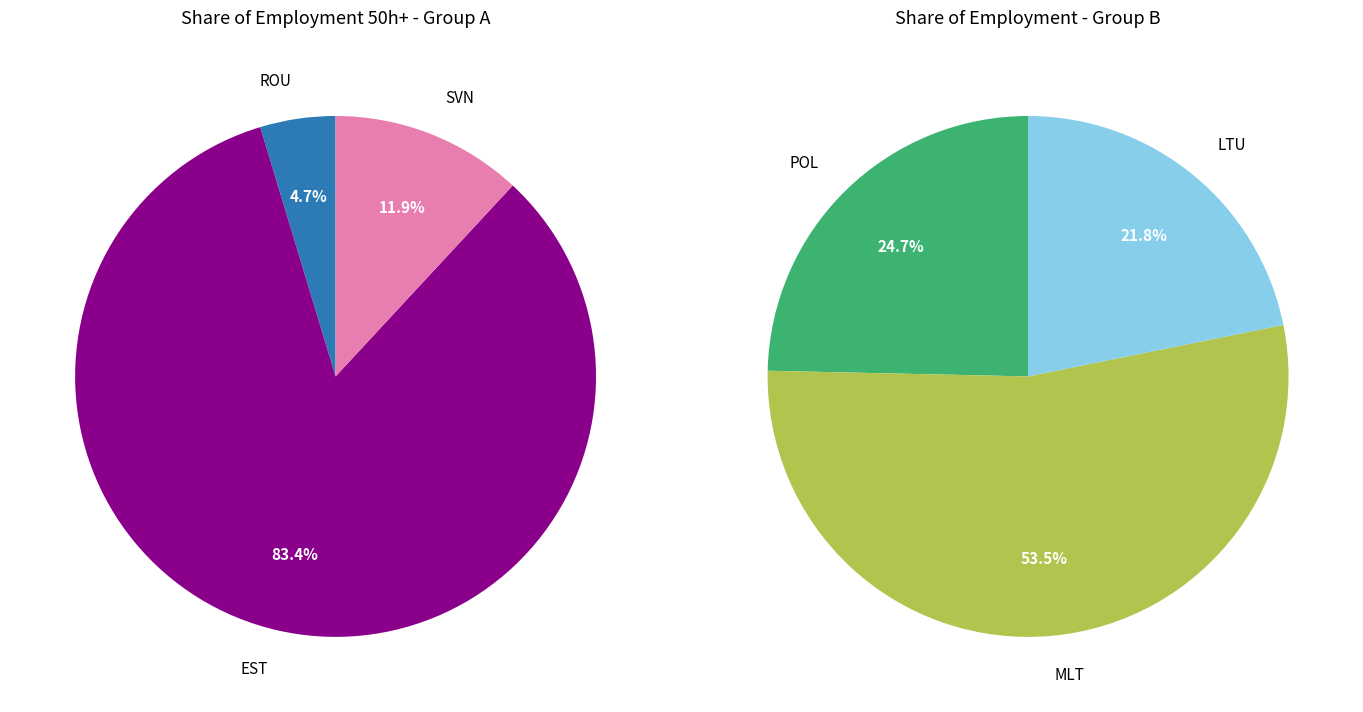

Does POL represent more than half of the total?

No